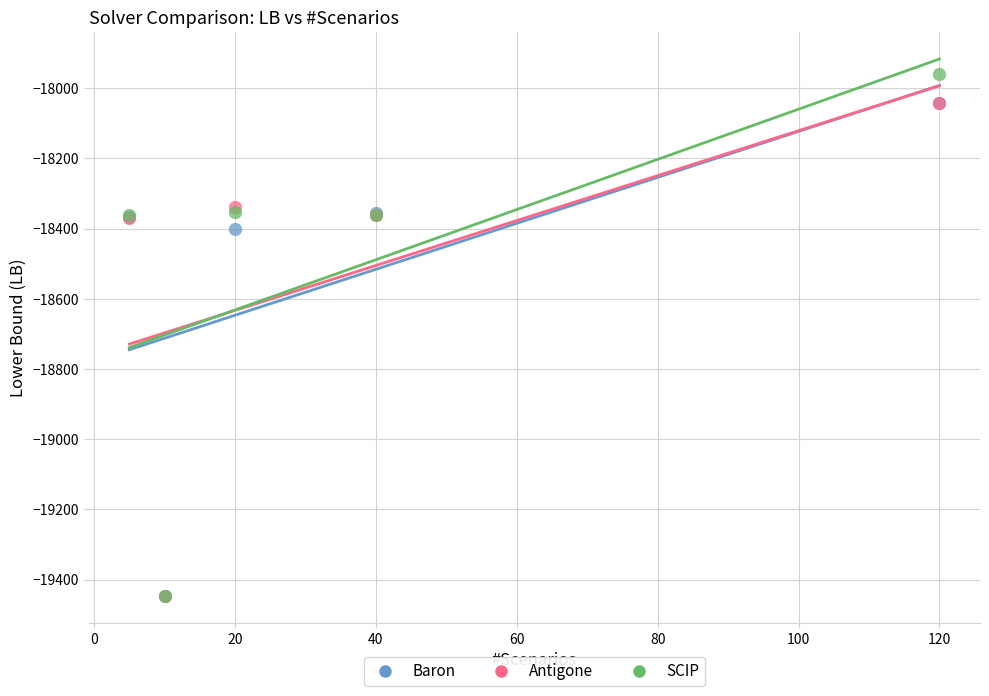

Which series reaches the maximum Y coordinate?

SCIP